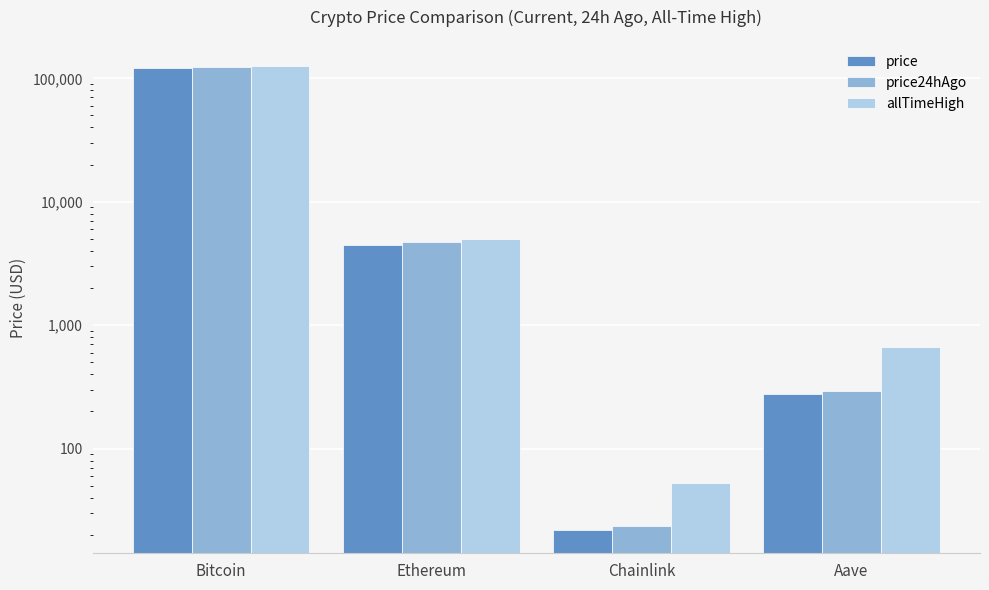

Rank the categories by price24hAgo value from highest to lowest.

Bitcoin, Ethereum, Aave, Chainlink